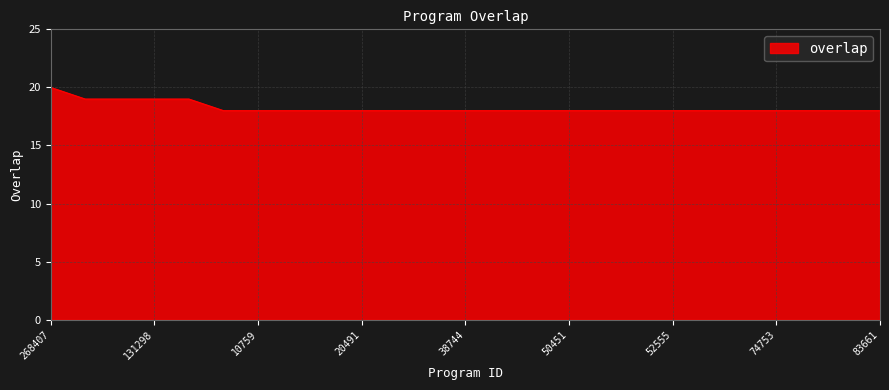

What is the greatest value displayed?

20